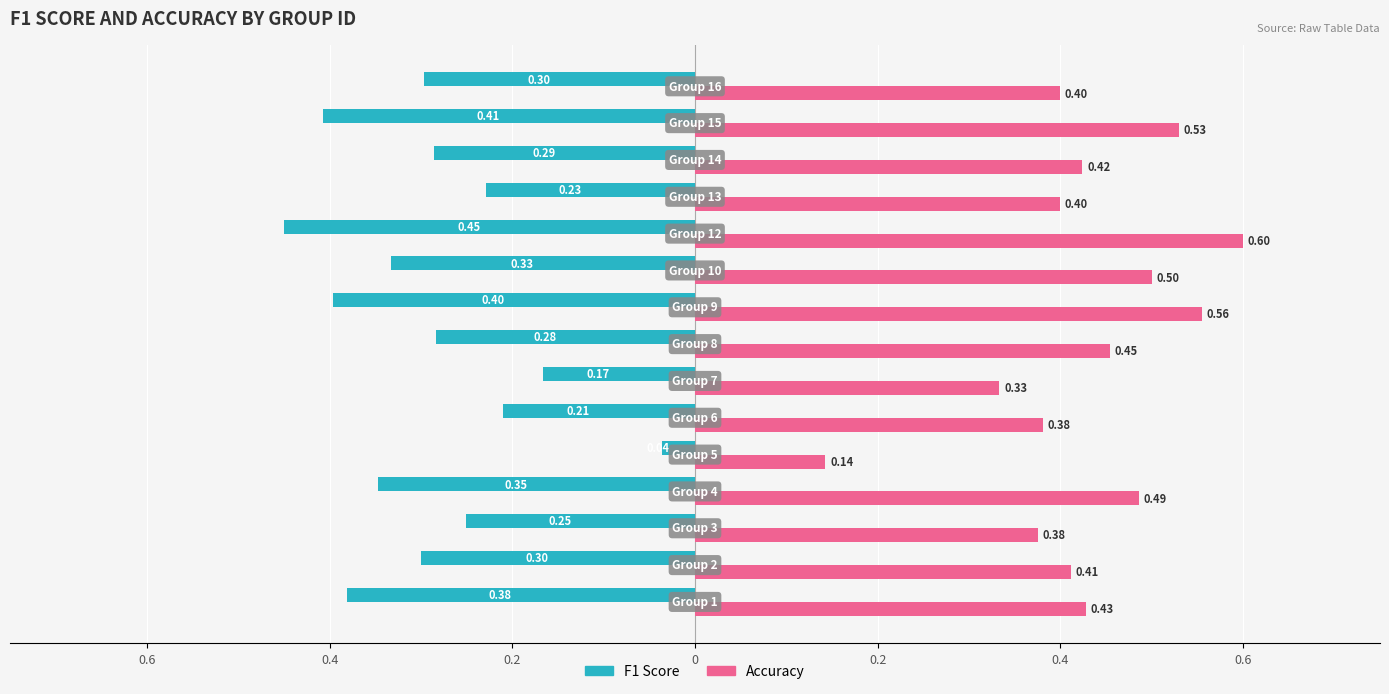

What are all the series names shown in the legend?

F1 Score, Accuracy